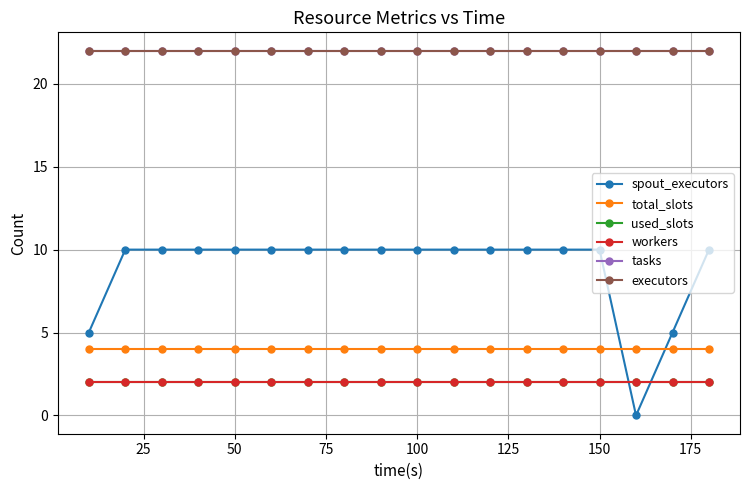

True or false: used_slots and total_slots cross at least once.

False